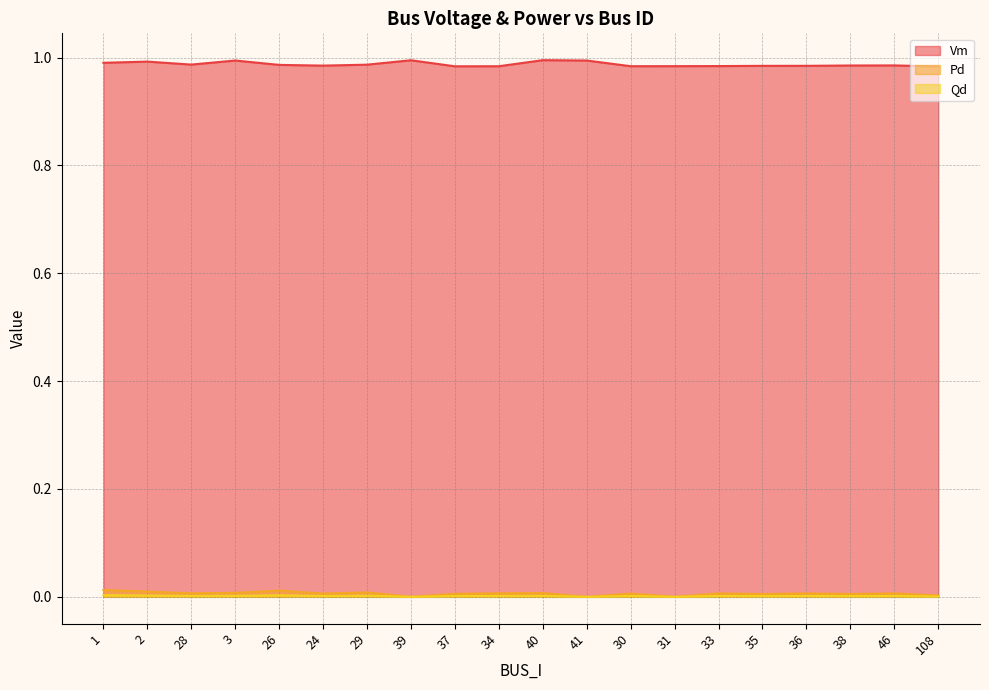

The Pd series shows 0.0 at 28. True or false?

True